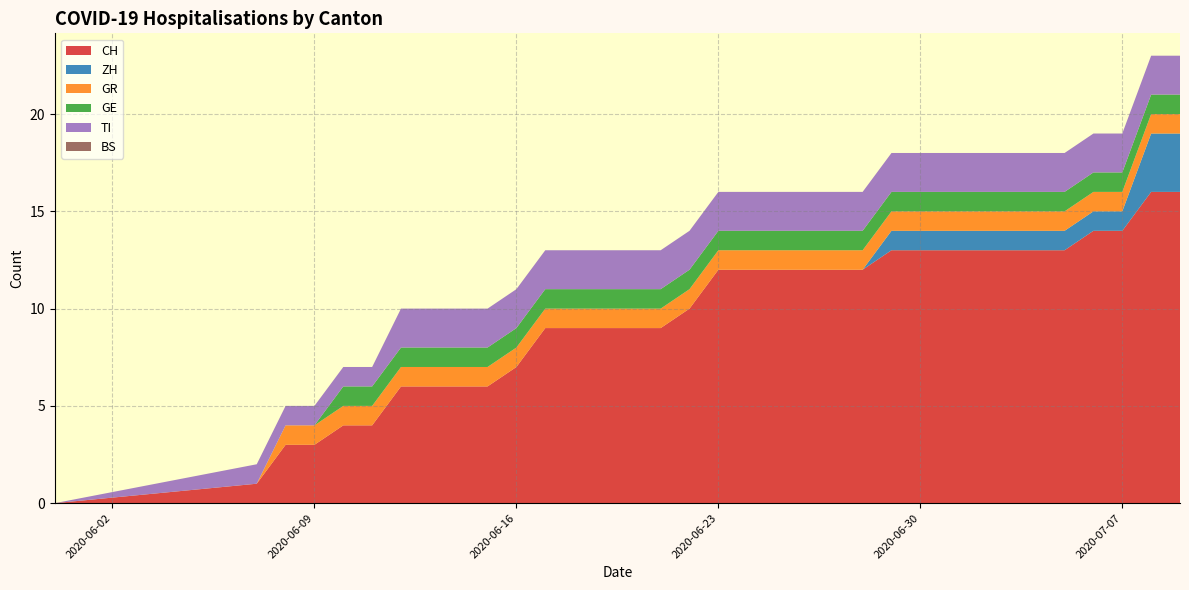

Reading left to right, extract all data points from this chart.

CH: 2020-05-31=0	2020-06-07=1	2020-06-08=3	2020-06-09=3	2020-06-10=4	2020-06-11=4	2020-06-12=6	2020-06-13=6	2020-06-14=6	2020-06-15=6	2020-06-16=7	2020-06-17=9	2020-06-18=9	2020-06-19=9	2020-06-20=9	2020-06-21=9	2020-06-22=10	2020-06-23=12	2020-06-24=12	2020-06-25=12	2020-06-26=12	2020-06-27=12	2020-06-28=12	2020-06-29=13	2020-06-30=13	2020-07-01=13	2020-07-02=13	2020-07-03=13	2020-07-04=13	2020-07-05=13	2020-07-06=14	2020-07-07=14	2020-07-08=16	2020-07-09=16
ZH: 2020-05-31=0	2020-06-07=0	2020-06-08=0	2020-06-09=0	2020-06-10=0	2020-06-11=0	2020-06-12=0	2020-06-13=0	2020-06-14=0	2020-06-15=0	2020-06-16=0	2020-06-17=0	2020-06-18=0	2020-06-19=0	2020-06-20=0	2020-06-21=0	2020-06-22=0	2020-06-23=0	2020-06-24=0	2020-06-25=0	2020-06-26=0	2020-06-27=0	2020-06-28=0	2020-06-29=1	2020-06-30=1	2020-07-01=1	2020-07-02=1	2020-07-03=1	2020-07-04=1	2020-07-05=1	2020-07-06=1	2020-07-07=1	2020-07-08=3	2020-07-09=3
GR: 2020-05-31=0	2020-06-07=0	2020-06-08=1	2020-06-09=1	2020-06-10=1	2020-06-11=1	2020-06-12=1	2020-06-13=1	2020-06-14=1	2020-06-15=1	2020-06-16=1	2020-06-17=1	2020-06-18=1	2020-06-19=1	2020-06-20=1	2020-06-21=1	2020-06-22=1	2020-06-23=1	2020-06-24=1	2020-06-25=1	2020-06-26=1	2020-06-27=1	2020-06-28=1	2020-06-29=1	2020-06-30=1	2020-07-01=1	2020-07-02=1	2020-07-03=1	2020-07-04=1	2020-07-05=1	2020-07-06=1	2020-07-07=1	2020-07-08=1	2020-07-09=1
GE: 2020-05-31=0	2020-06-07=0	2020-06-08=0	2020-06-09=0	2020-06-10=1	2020-06-11=1	2020-06-12=1	2020-06-13=1	2020-06-14=1	2020-06-15=1	2020-06-16=1	2020-06-17=1	2020-06-18=1	2020-06-19=1	2020-06-20=1	2020-06-21=1	2020-06-22=1	2020-06-23=1	2020-06-24=1	2020-06-25=1	2020-06-26=1	2020-06-27=1	2020-06-28=1	2020-06-29=1	2020-06-30=1	2020-07-01=1	2020-07-02=1	2020-07-03=1	2020-07-04=1	2020-07-05=1	2020-07-06=1	2020-07-07=1	2020-07-08=1	2020-07-09=1
TI: 2020-05-31=0	2020-06-07=1	2020-06-08=1	2020-06-09=1	2020-06-10=1	2020-06-11=1	2020-06-12=2	2020-06-13=2	2020-06-14=2	2020-06-15=2	2020-06-16=2	2020-06-17=2	2020-06-18=2	2020-06-19=2	2020-06-20=2	2020-06-21=2	2020-06-22=2	2020-06-23=2	2020-06-24=2	2020-06-25=2	2020-06-26=2	2020-06-27=2	2020-06-28=2	2020-06-29=2	2020-06-30=2	2020-07-01=2	2020-07-02=2	2020-07-03=2	2020-07-04=2	2020-07-05=2	2020-07-06=2	2020-07-07=2	2020-07-08=2	2020-07-09=2
BS: 2020-05-31=0	2020-06-07=0	2020-06-08=0	2020-06-09=0	2020-06-10=0	2020-06-11=0	2020-06-12=0	2020-06-13=0	2020-06-14=0	2020-06-15=0	2020-06-16=0	2020-06-17=0	2020-06-18=0	2020-06-19=0	2020-06-20=0	2020-06-21=0	2020-06-22=0	2020-06-23=0	2020-06-24=0	2020-06-25=0	2020-06-26=0	2020-06-27=0	2020-06-28=0	2020-06-29=0	2020-06-30=0	2020-07-01=0	2020-07-02=0	2020-07-03=0	2020-07-04=0	2020-07-05=0	2020-07-06=0	2020-07-07=0	2020-07-08=0	2020-07-09=0